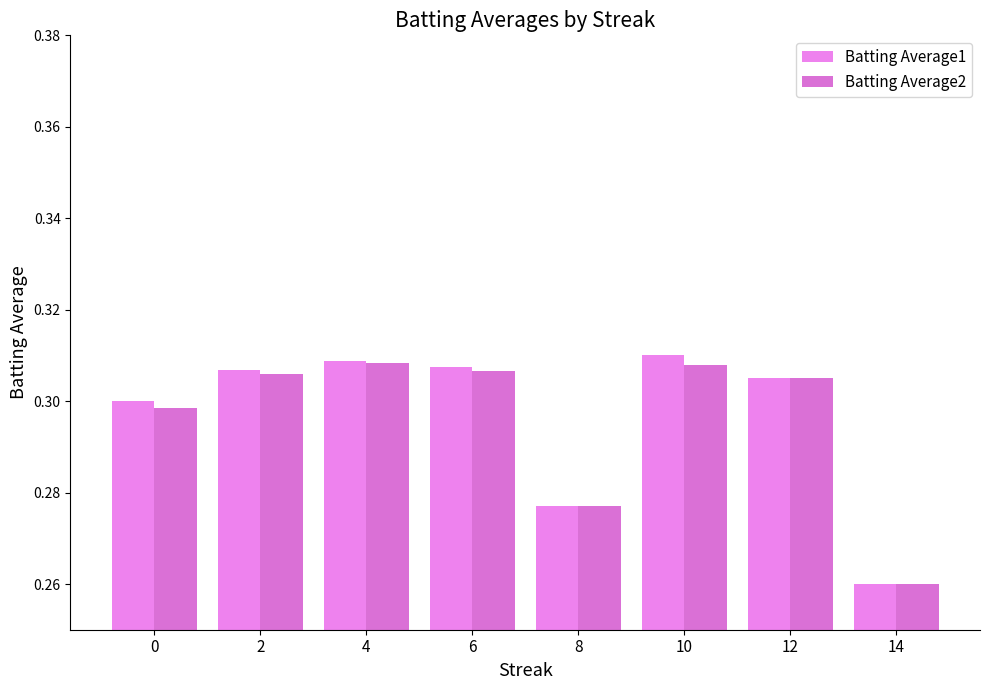

Does the chart contain any negative values?

No